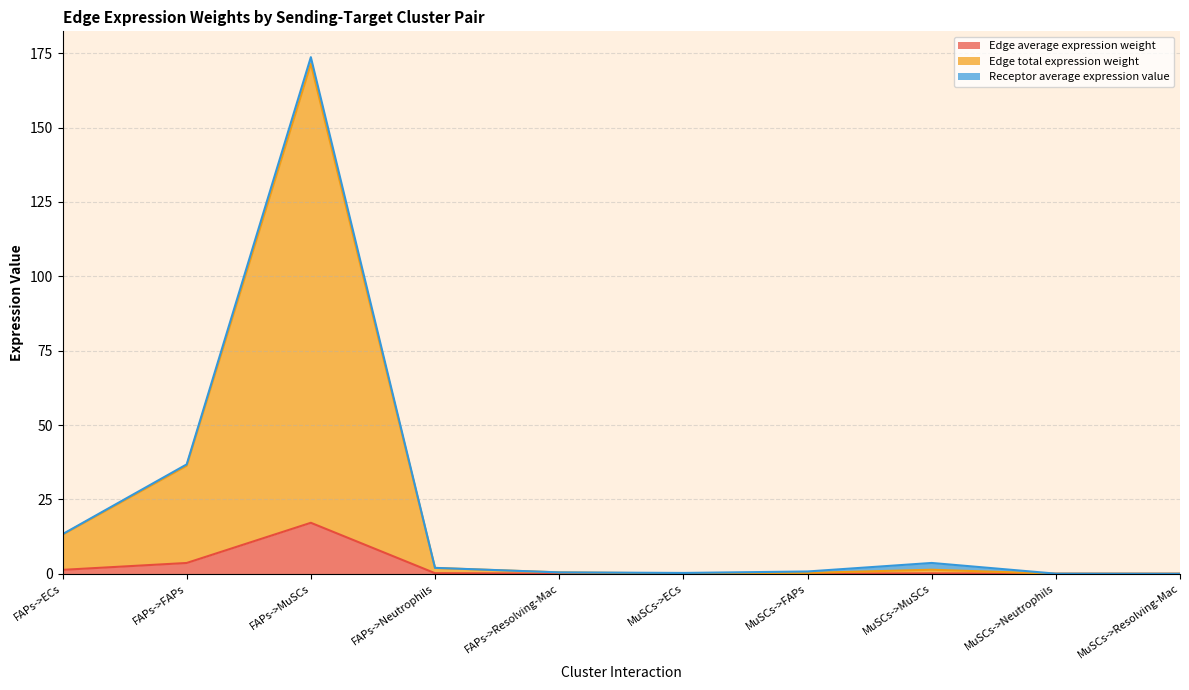

What is the maximum value for Edge average expression weight?

17.1